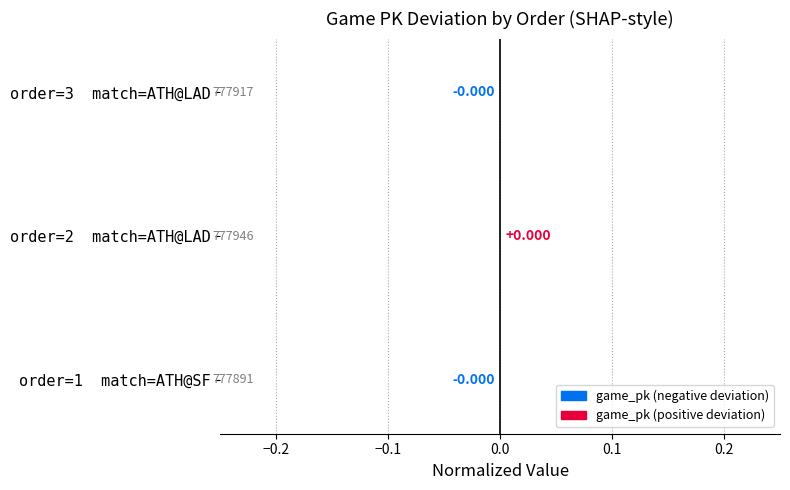

How many categories are shown in the chart?

3